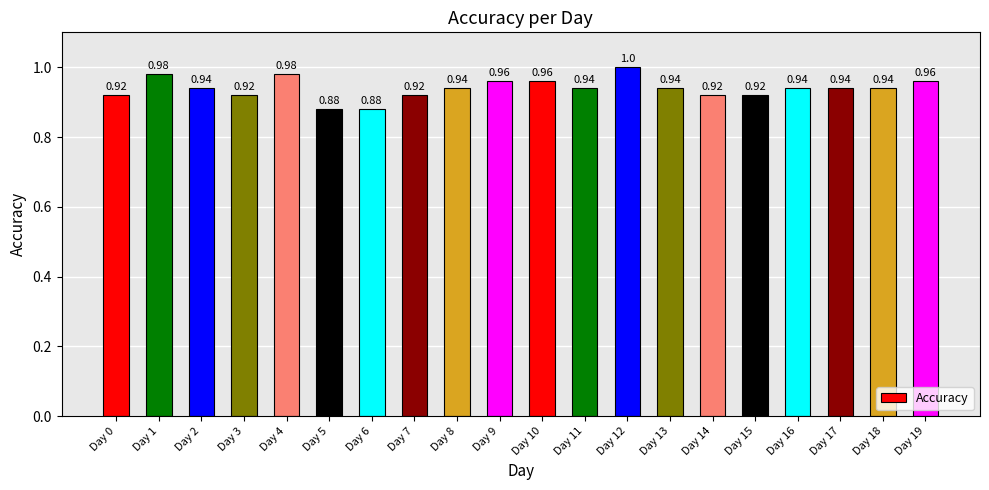

True or false: the data shows 1.6 at Day 2.

False